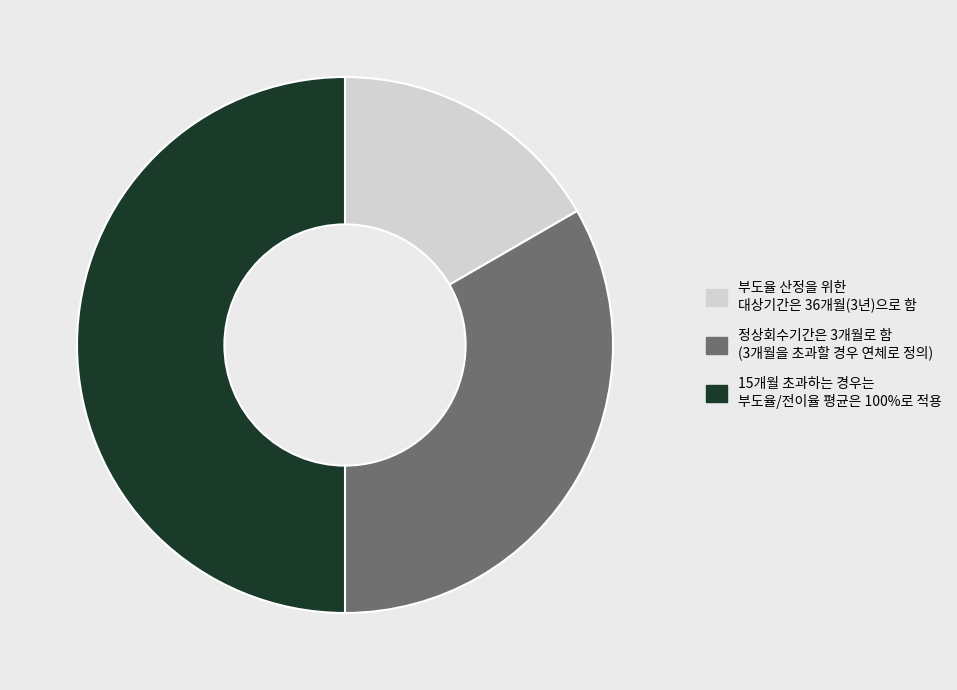

True or false: 부도율 산정을 위한 대상기간은 36개월(3년)으로 함 accounts for 29% of the total.

False